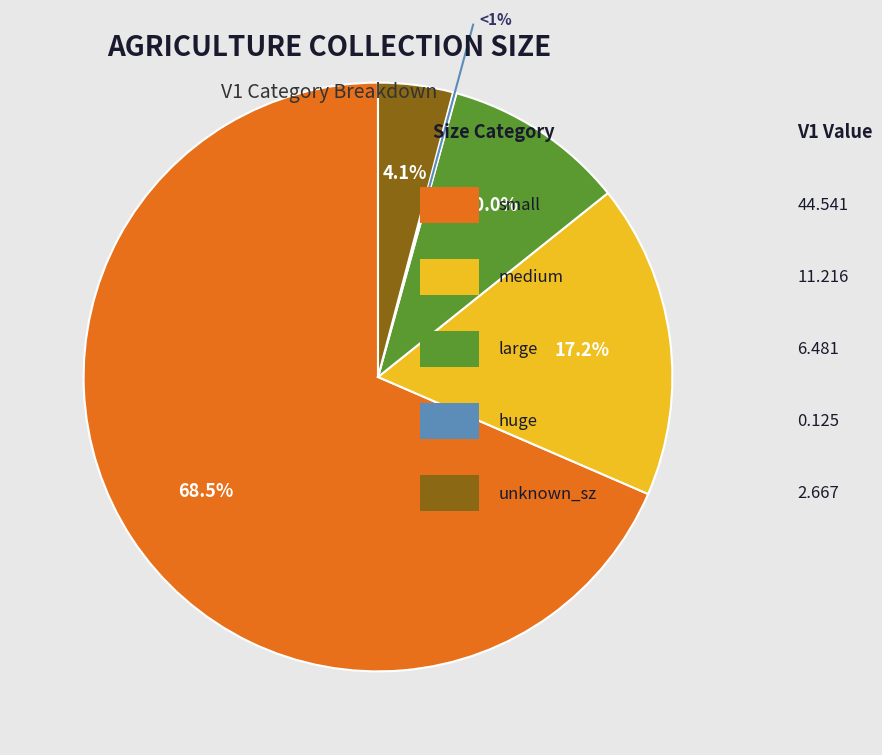

To the nearest percent, what is the average slice percentage?

20%